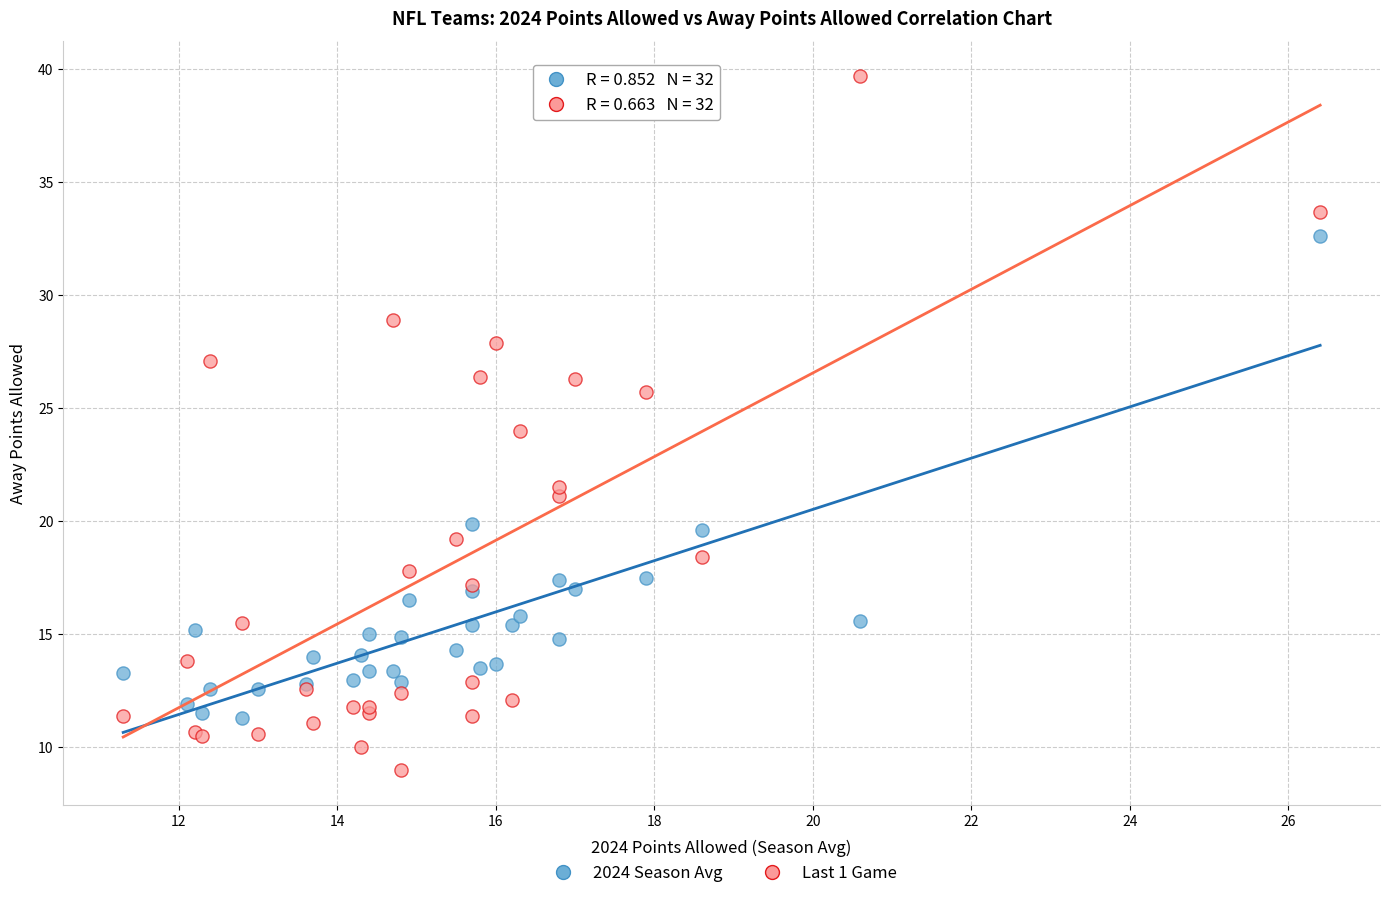

Which series has the largest Y range (max minus min)?

Last 1 Game